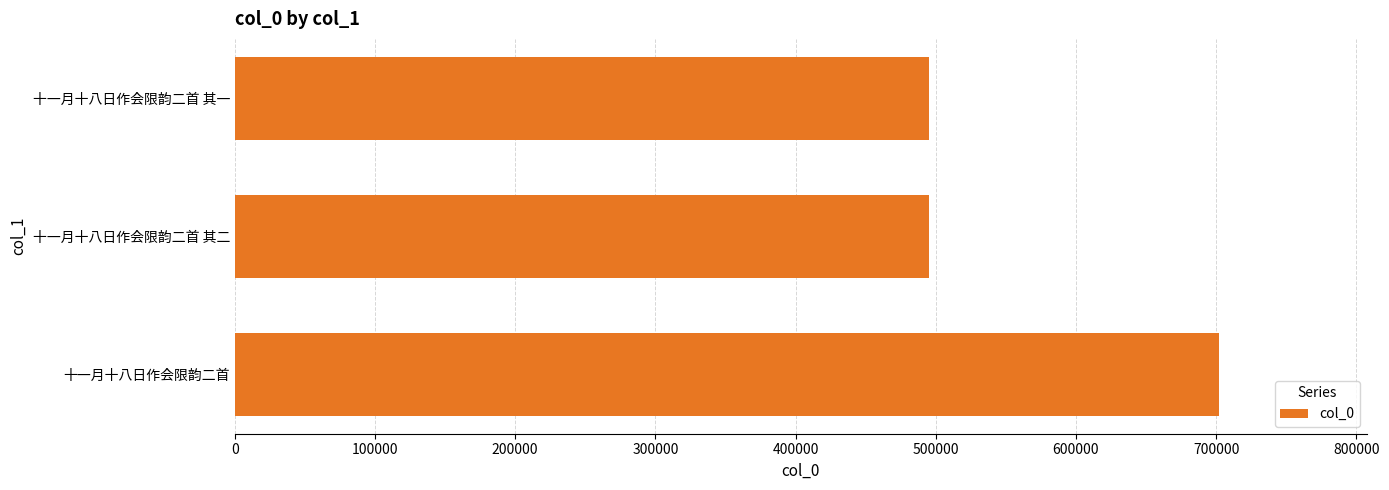

What is the maximum value shown in the chart?

702113